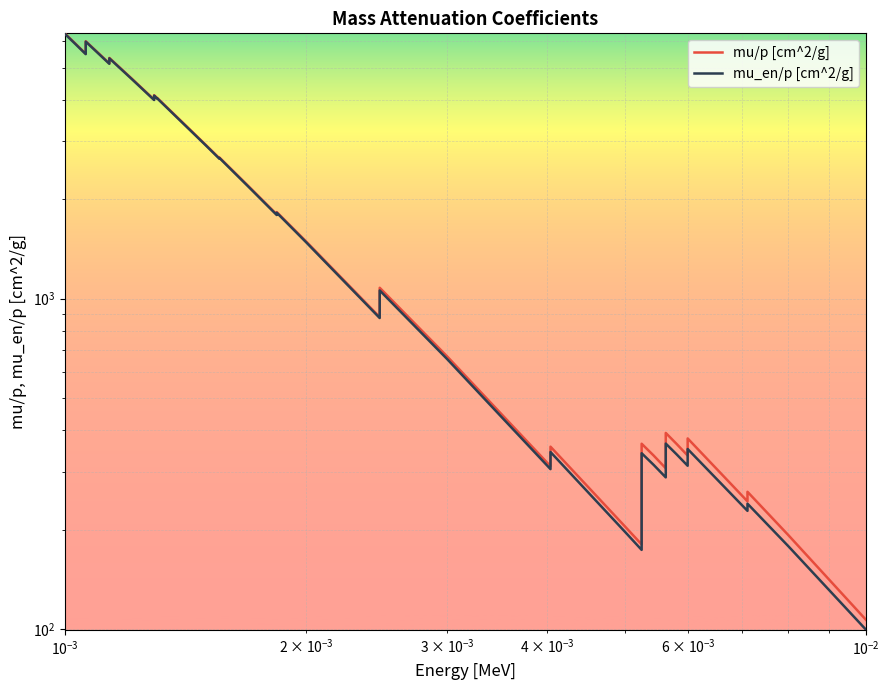

What is the average value of the mu/p [cm^2/g] series?

2199.6